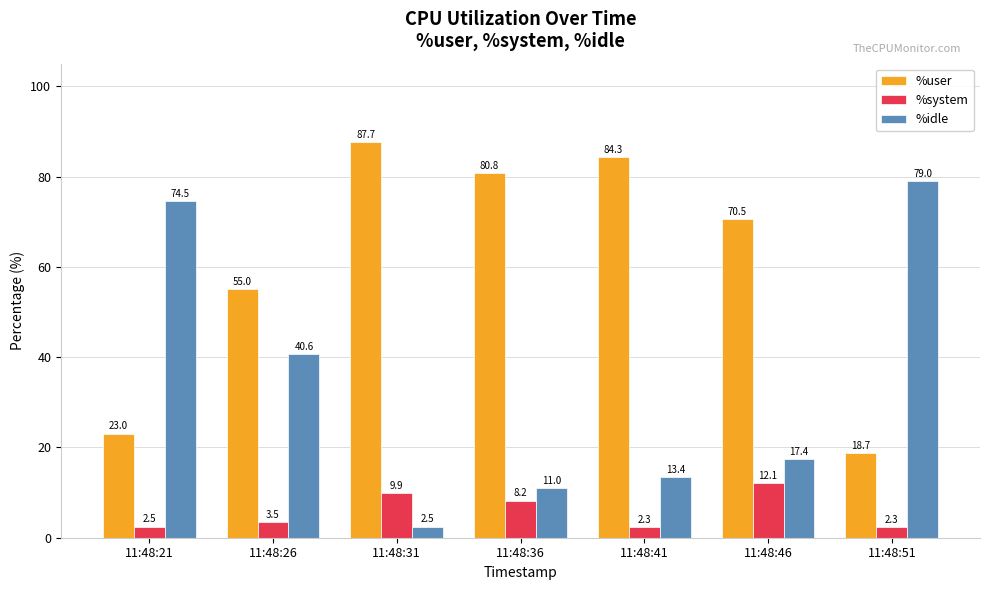

At which label does %user reach its peak?

11:48:31